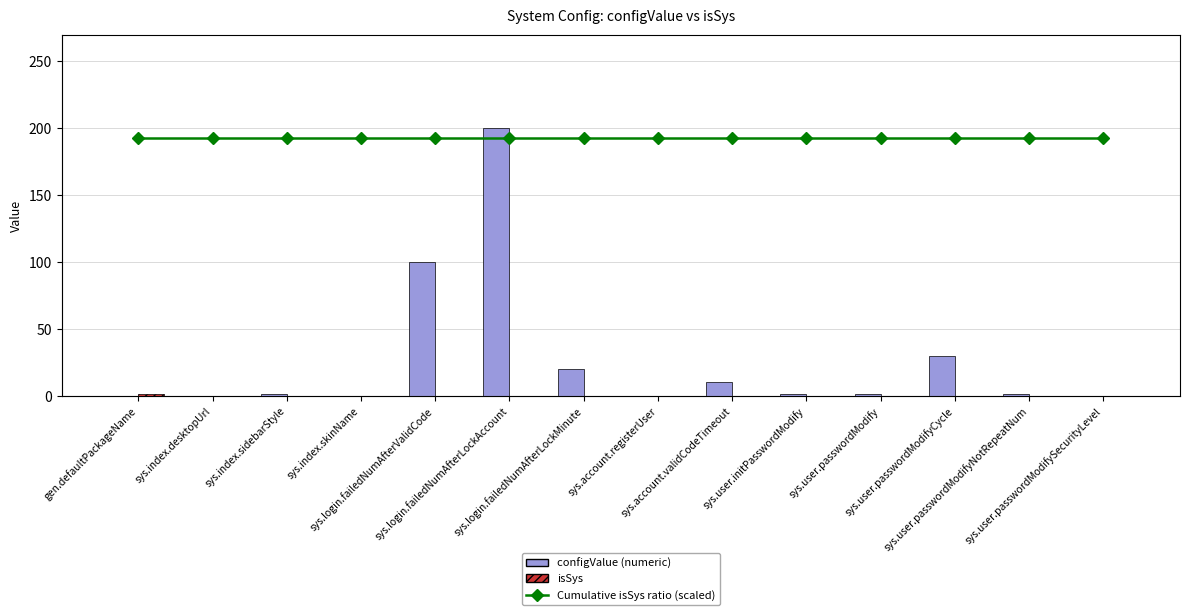

What is the label of the 7th bar from the right?

sys.account.registerUser